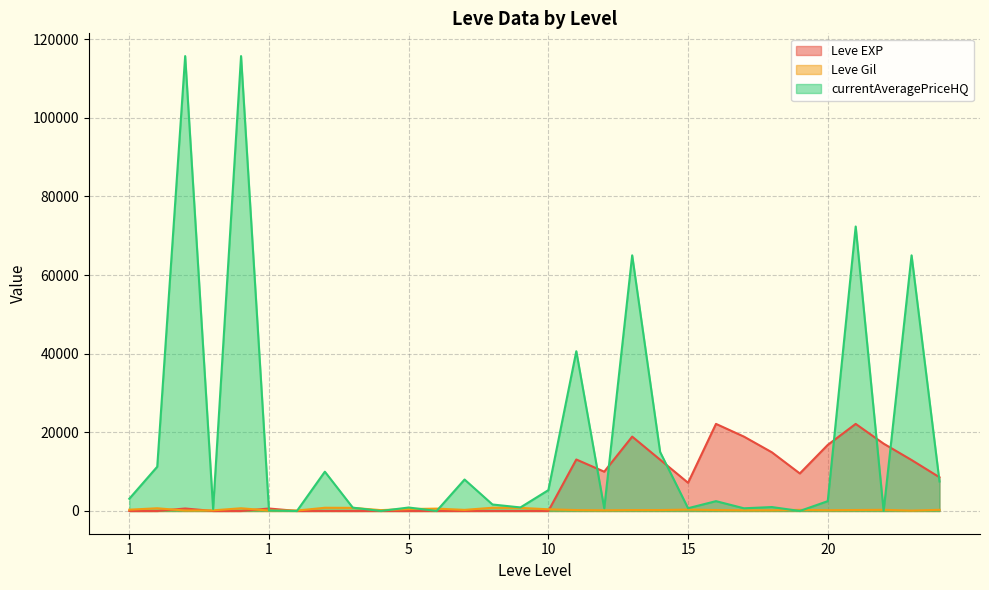

Rank the series by their average value, from lowest to highest.

Leve Gil, Leve EXP, currentAveragePriceHQ